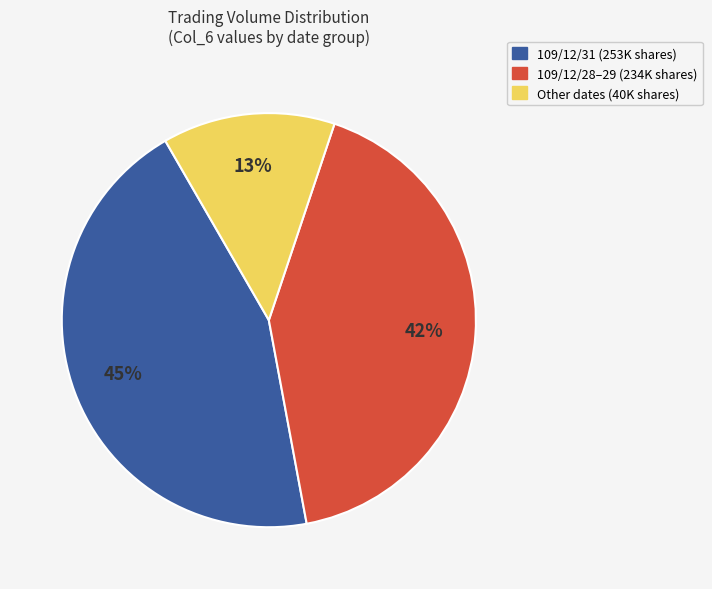

Count the number of slices in the pie.

3